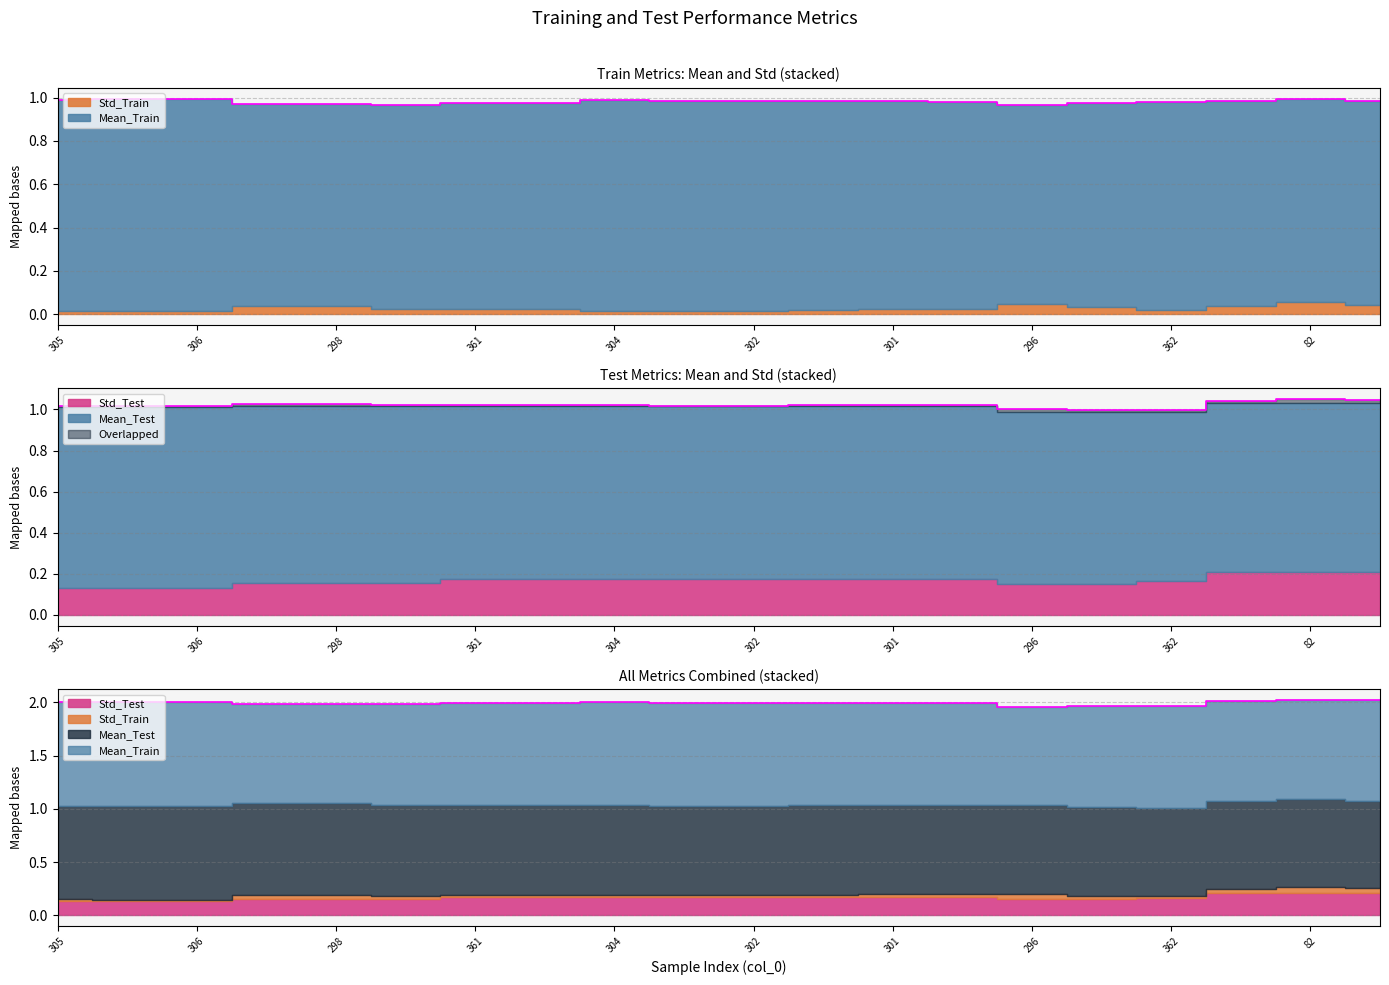

Which category has the highest value in the Std_Train series?

82